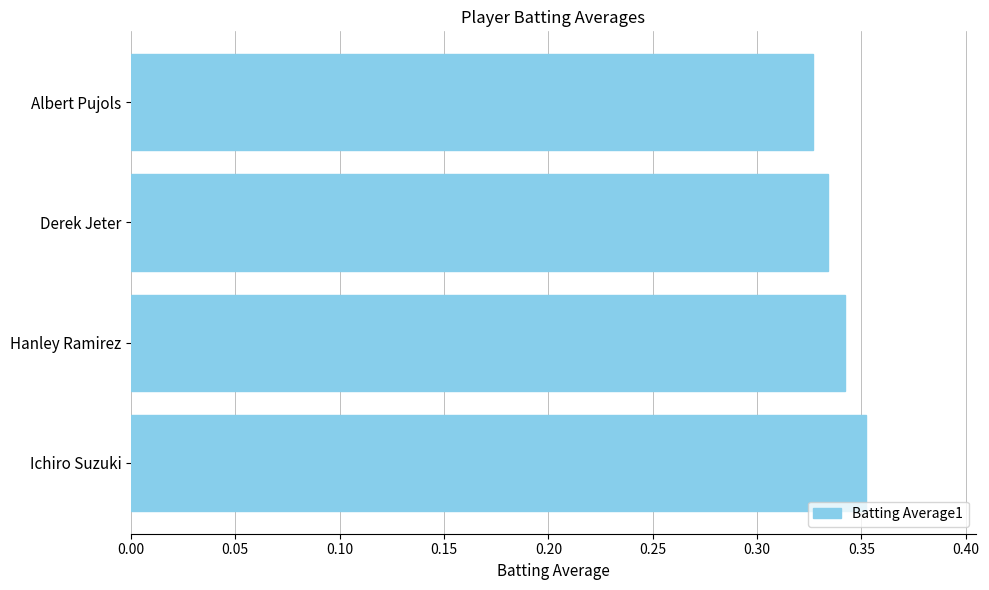

Is it true that the value at Hanley Ramirez is 0.2?

False